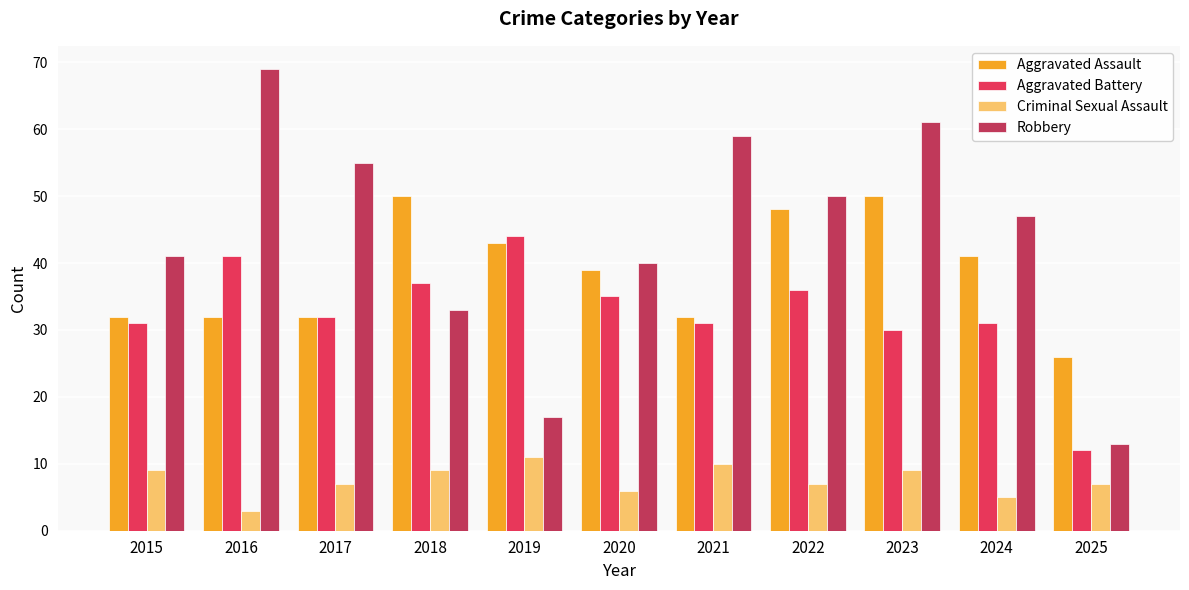

The value of Criminal Sexual Assault at 2018 is 16. True or false?

False